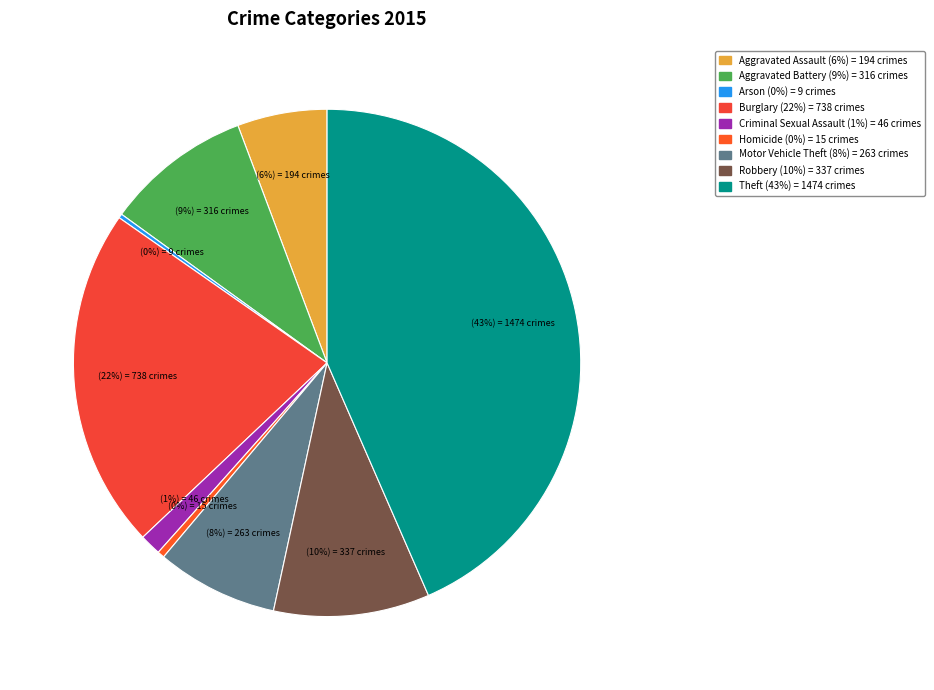

To the nearest percent, what is the average slice percentage?

11%